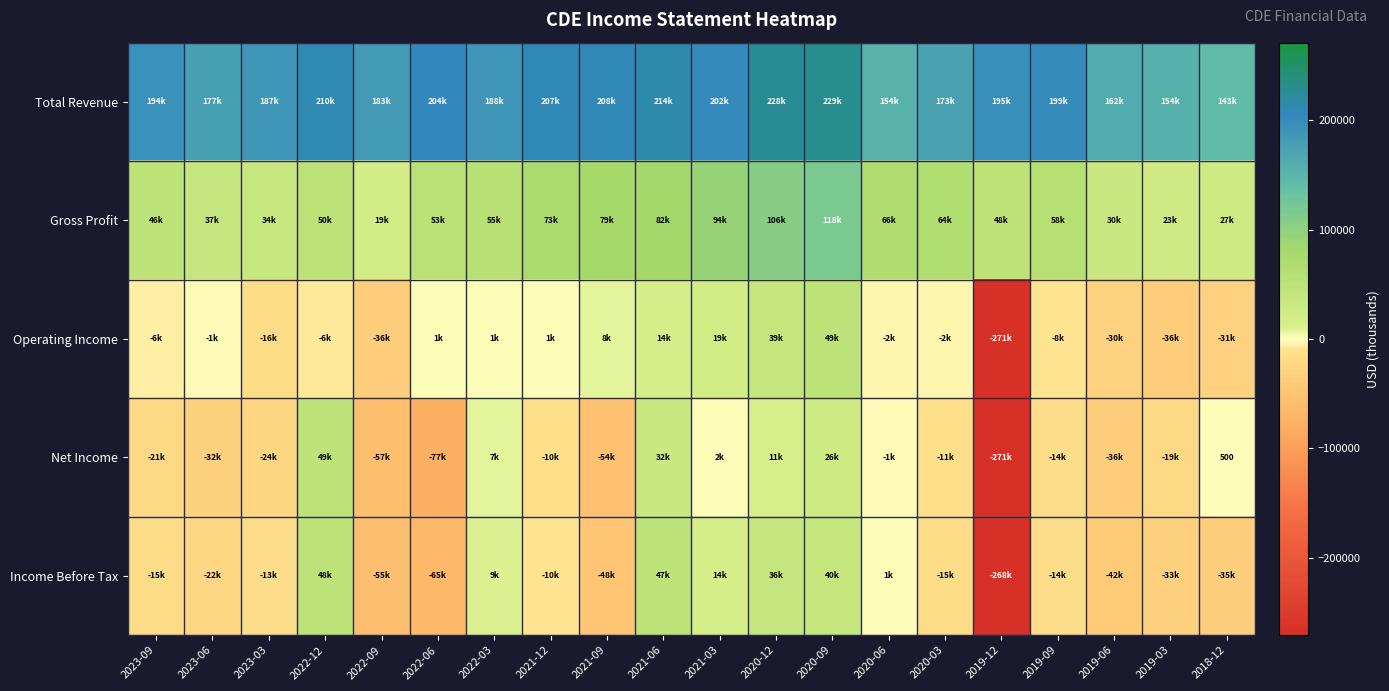

At which category is the sum across all series the highest?

2020-09